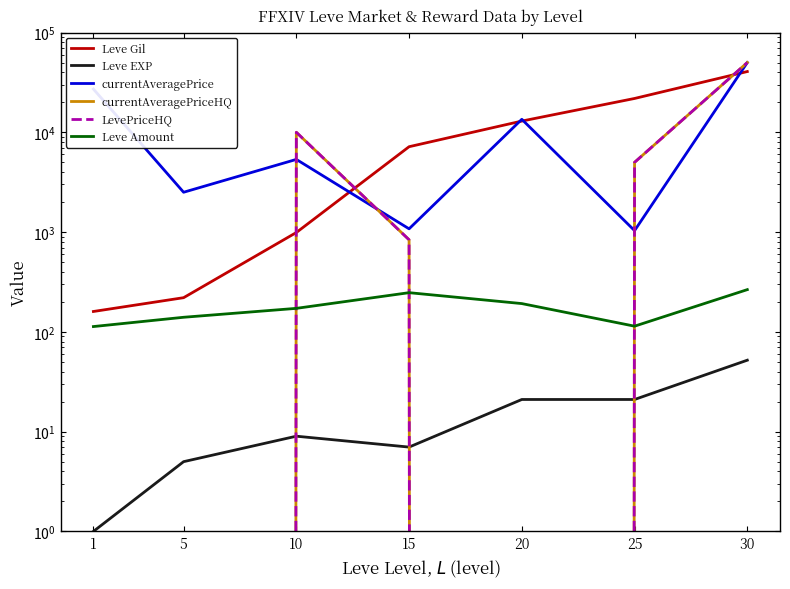

What is the difference between the maximum and minimum values in the Leve EXP series?

51